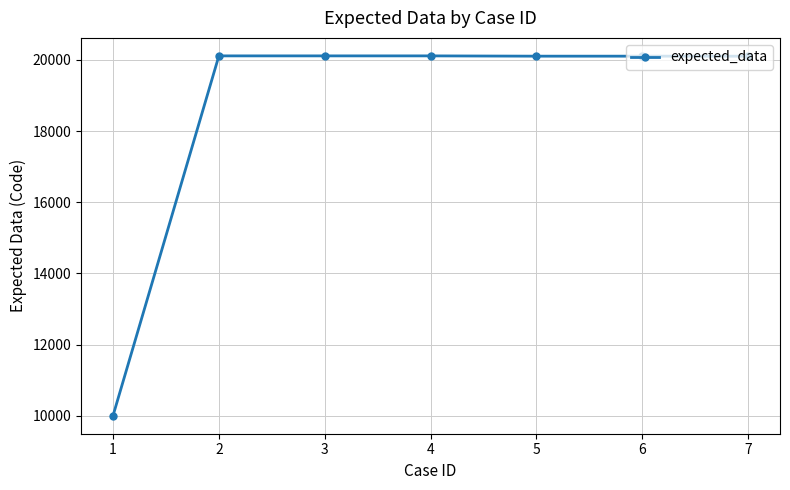

Is it true that the value at 3 is 20111?

True